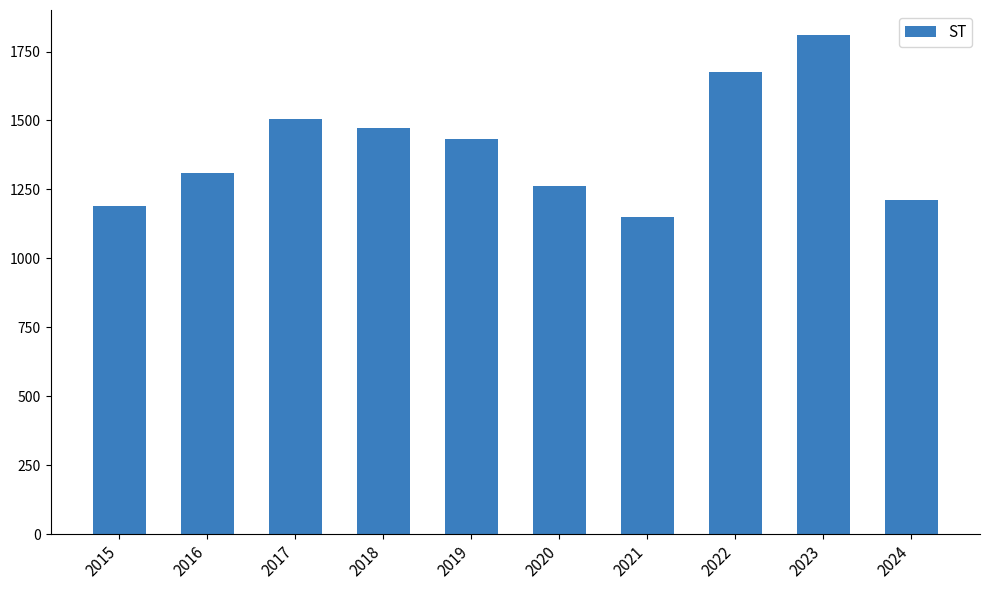

Reading right to left, extract all data points from this chart.

1212	1810	1677	1149	1261	1433	1473	1506	1310	1190